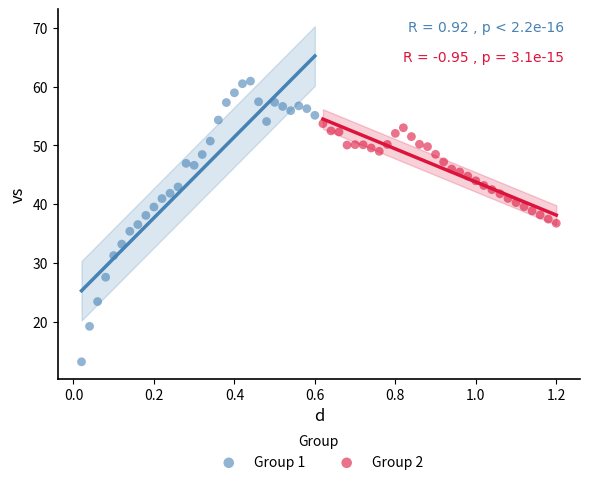

Which series contains the lowest Y value?

Group 1